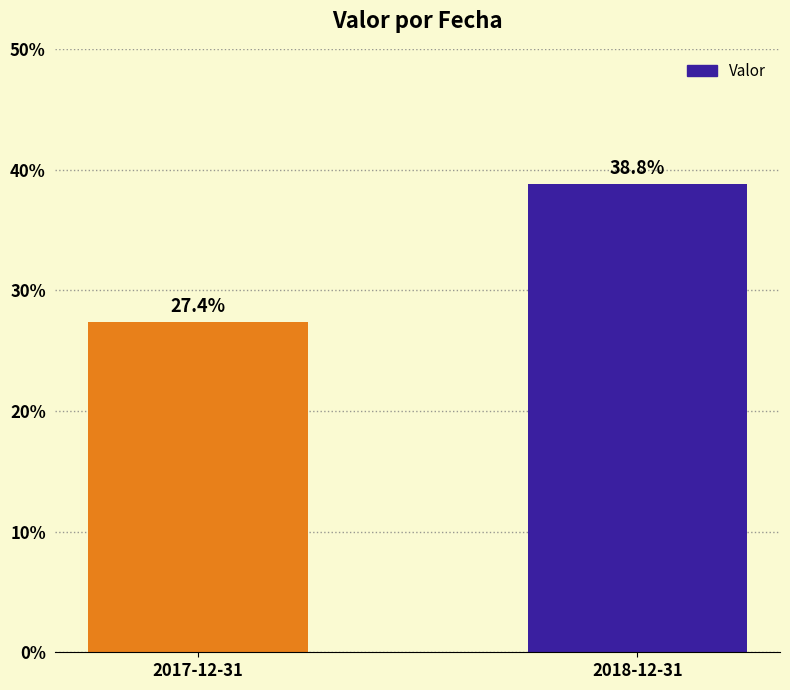

What is the minimum value shown in the chart?

0.3